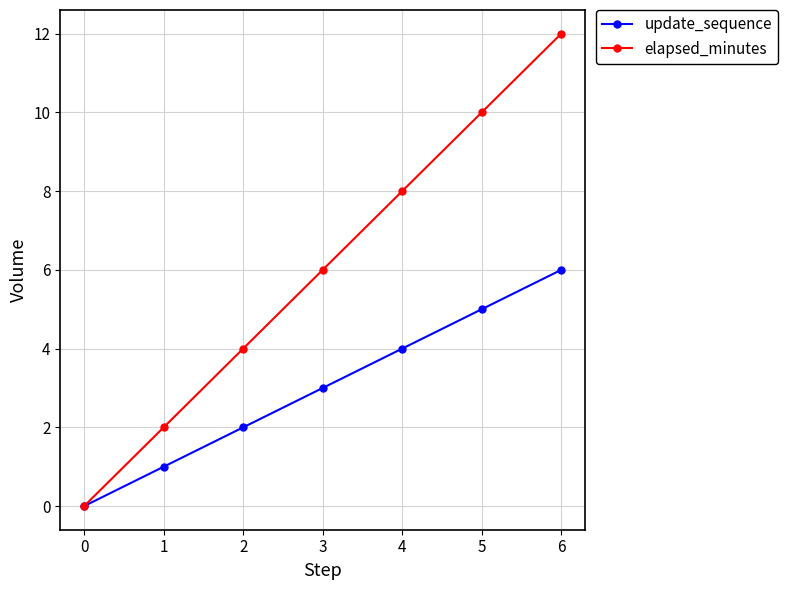

At which label is elapsed_minutes closest to 6?

3